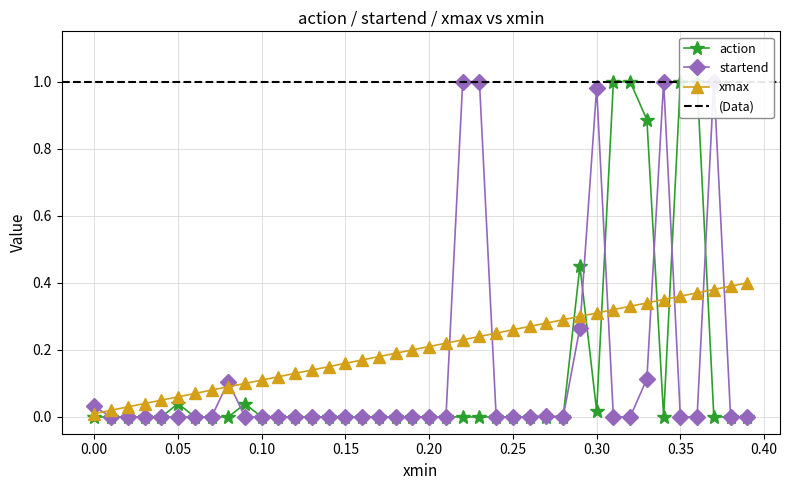

True or false: startend and xmax intersect in this chart.

True